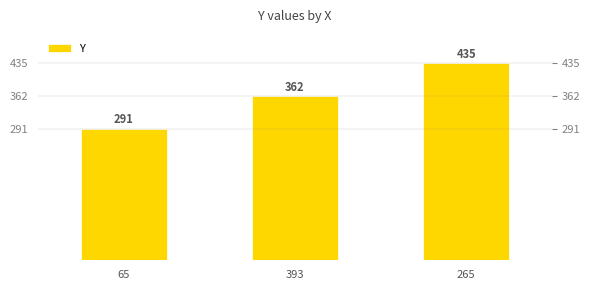

At which label is the value closest to 363?

393